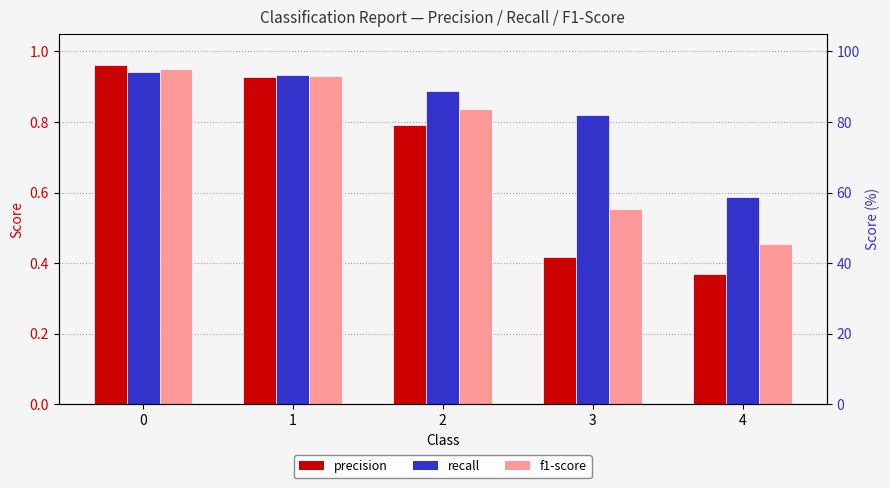

Reading left to right, what are all the values shown in this chart?

precision: 1.0	0.9	0.8	0.4	0.4
recall: 0.9	0.9	0.9	0.8	0.6
f1-score: 1.0	0.9	0.8	0.6	0.5